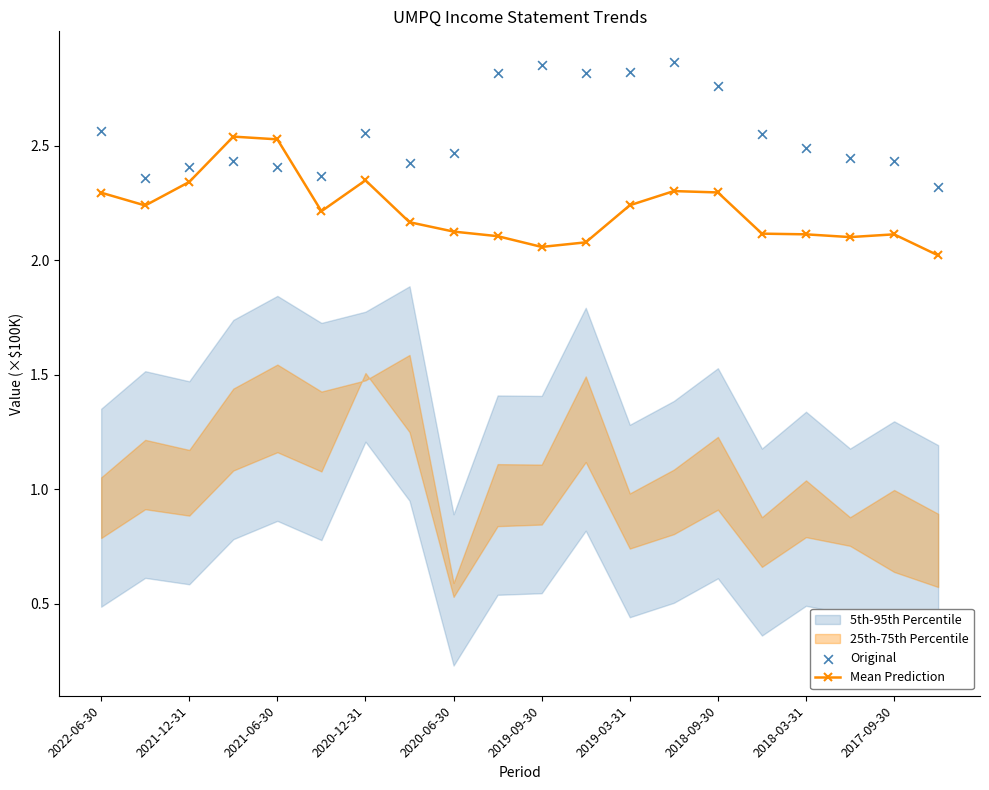

True or false: Mean Prediction has a value of 2.5 at 2021-06-30.

True